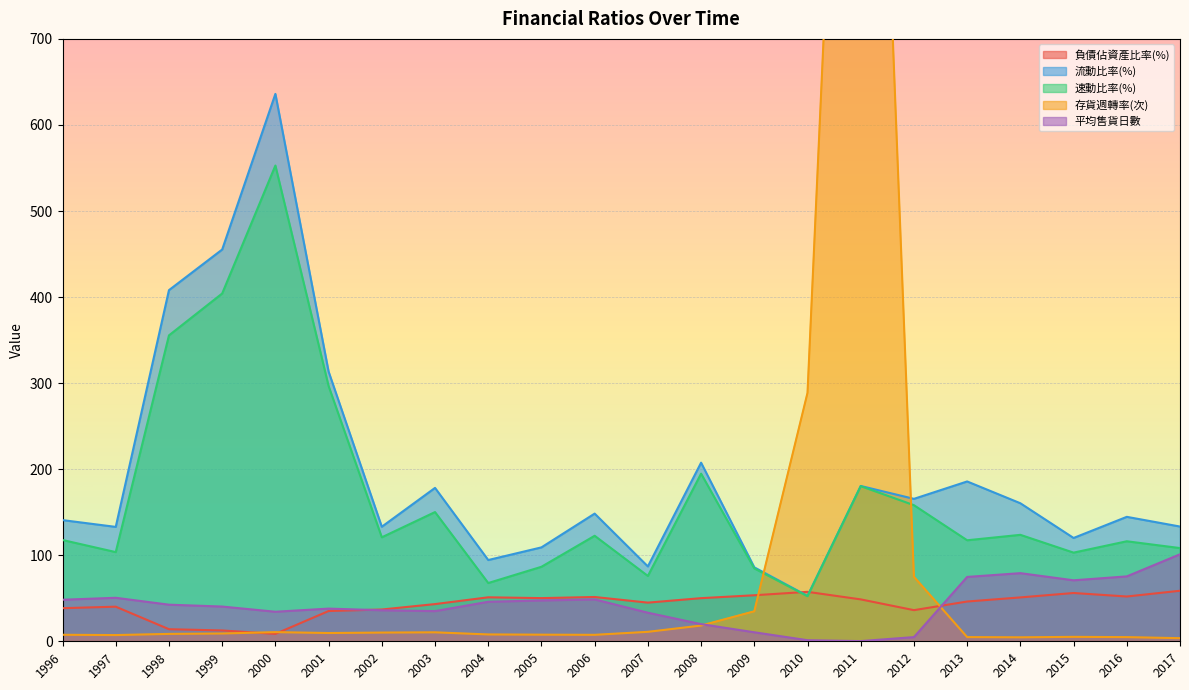

Is the value of 平均售貨日數 at 2003 greater than the value of 存貨週轉率(次) at 2001?

Yes